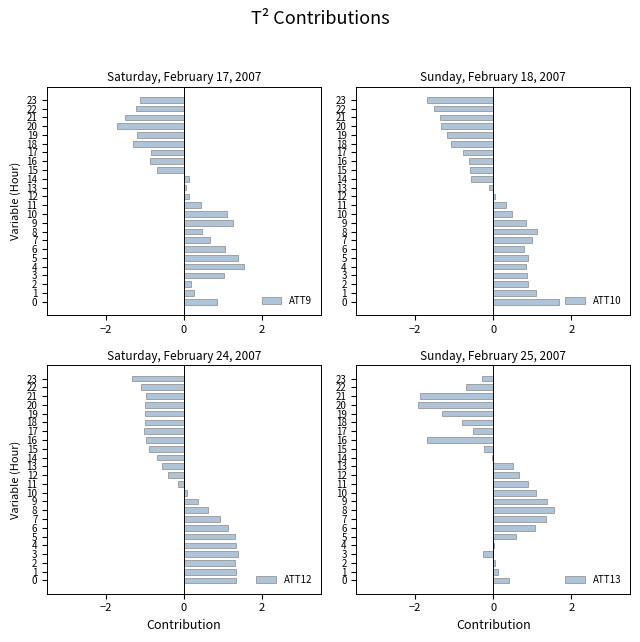

Reading left to right, list all the values displayed in this chart.

ATT9: 0.8	0.3	0.2	1.0	1.5	1.4	1.1	0.7	0.5	1.3	1.1	0.4	0.1	0.0	0.1	-0.7	-0.9	-0.8	-1.3	-1.2	-1.7	-1.5	-1.2	-1.1
ATT10: 1.7	1.1	0.9	0.9	0.8	0.9	0.8	1.0	1.1	0.8	0.5	0.3	0.0	-0.1	-0.6	-0.6	-0.6	-0.8	-1.1	-1.2	-1.3	-1.4	-1.5	-1.7
ATT12: 1.3	1.3	1.3	1.4	1.3	1.3	1.1	0.9	0.6	0.4	0.1	-0.1	-0.4	-0.6	-0.7	-0.9	-1.0	-1.0	-1.0	-1.0	-1.0	-1.0	-1.1	-1.3
ATT13: 0.4	0.1	0.0	-0.3	0.0	0.6	1.1	1.3	1.6	1.4	1.1	0.9	0.7	0.5	-0.0	-0.2	-1.7	-0.5	-0.8	-1.3	-1.9	-1.9	-0.7	-0.3